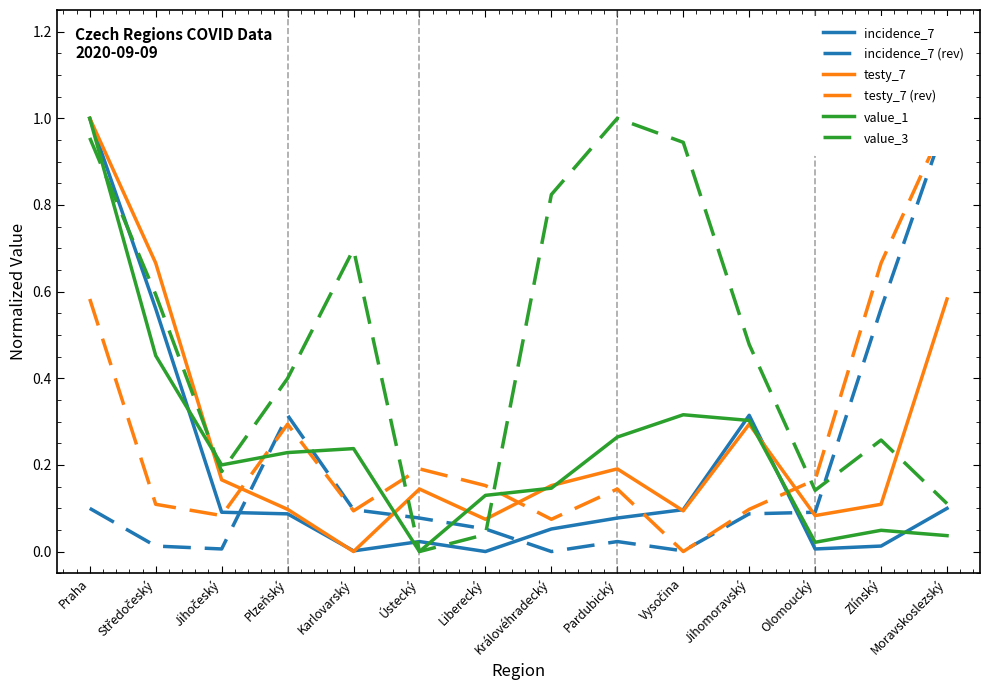

Count the number of categories in the chart.

14